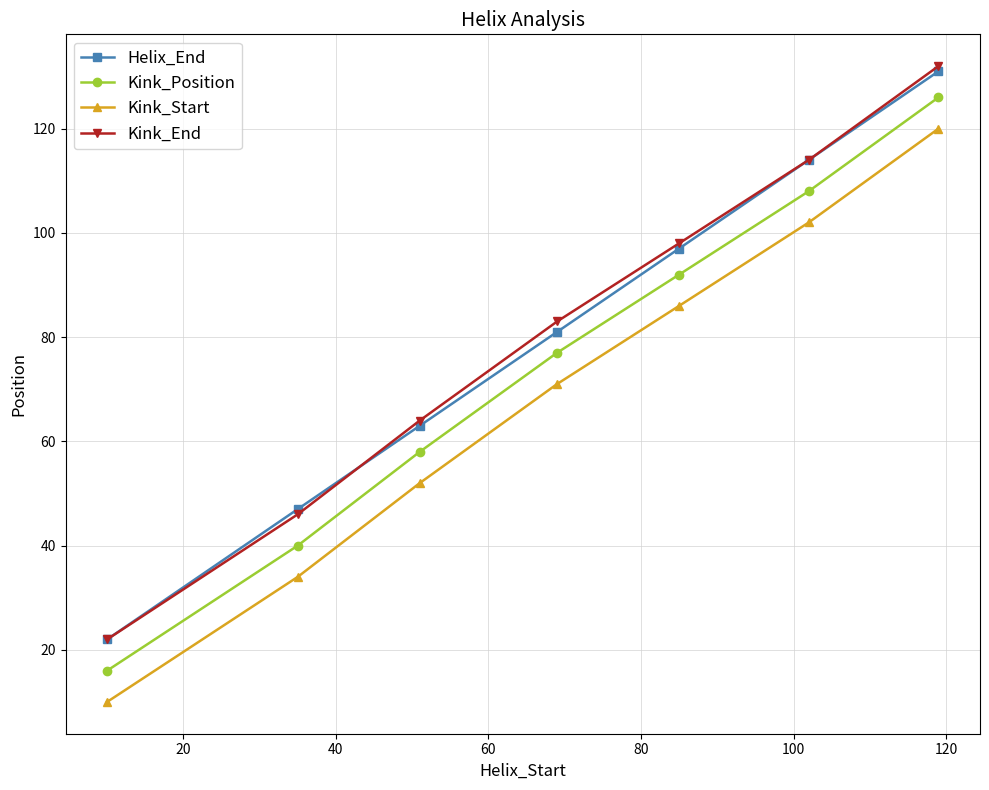

What is the value of the Kink_Start point at the 5th from the left?

86